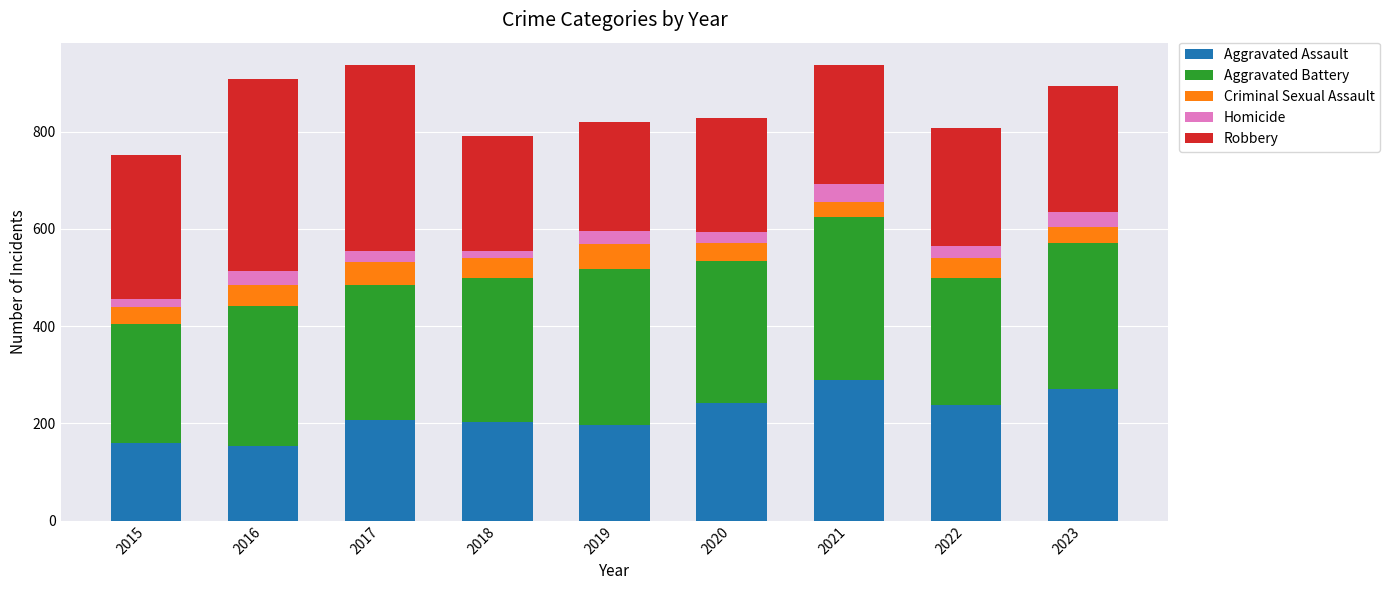

What is the maximum value for Aggravated Assault?

289